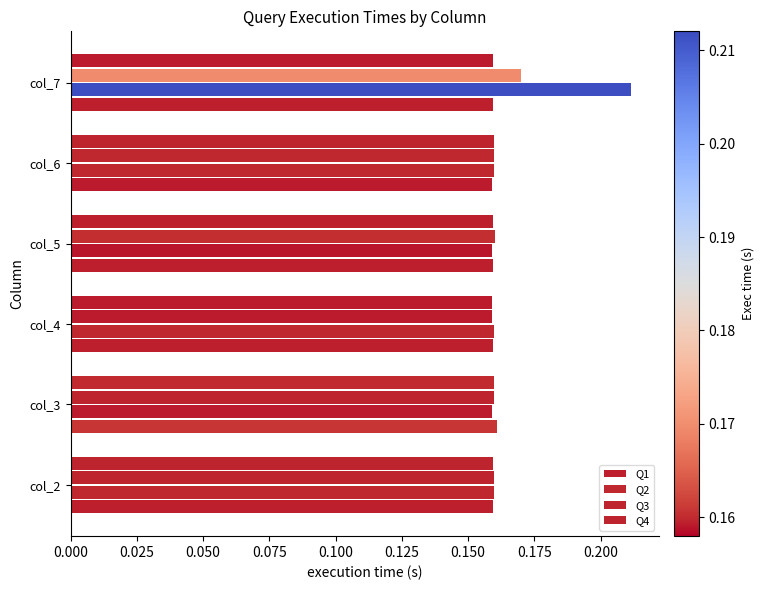

How many data points does each series have?

6